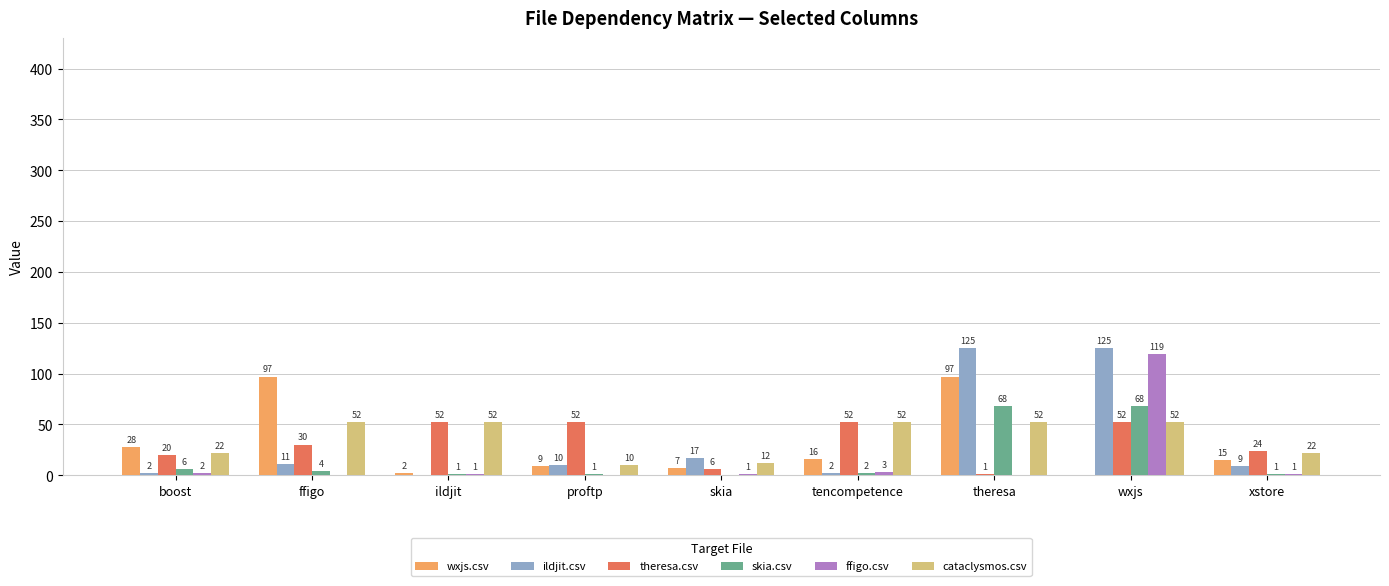

What is the average value of the cataclysmos.csv series?

36